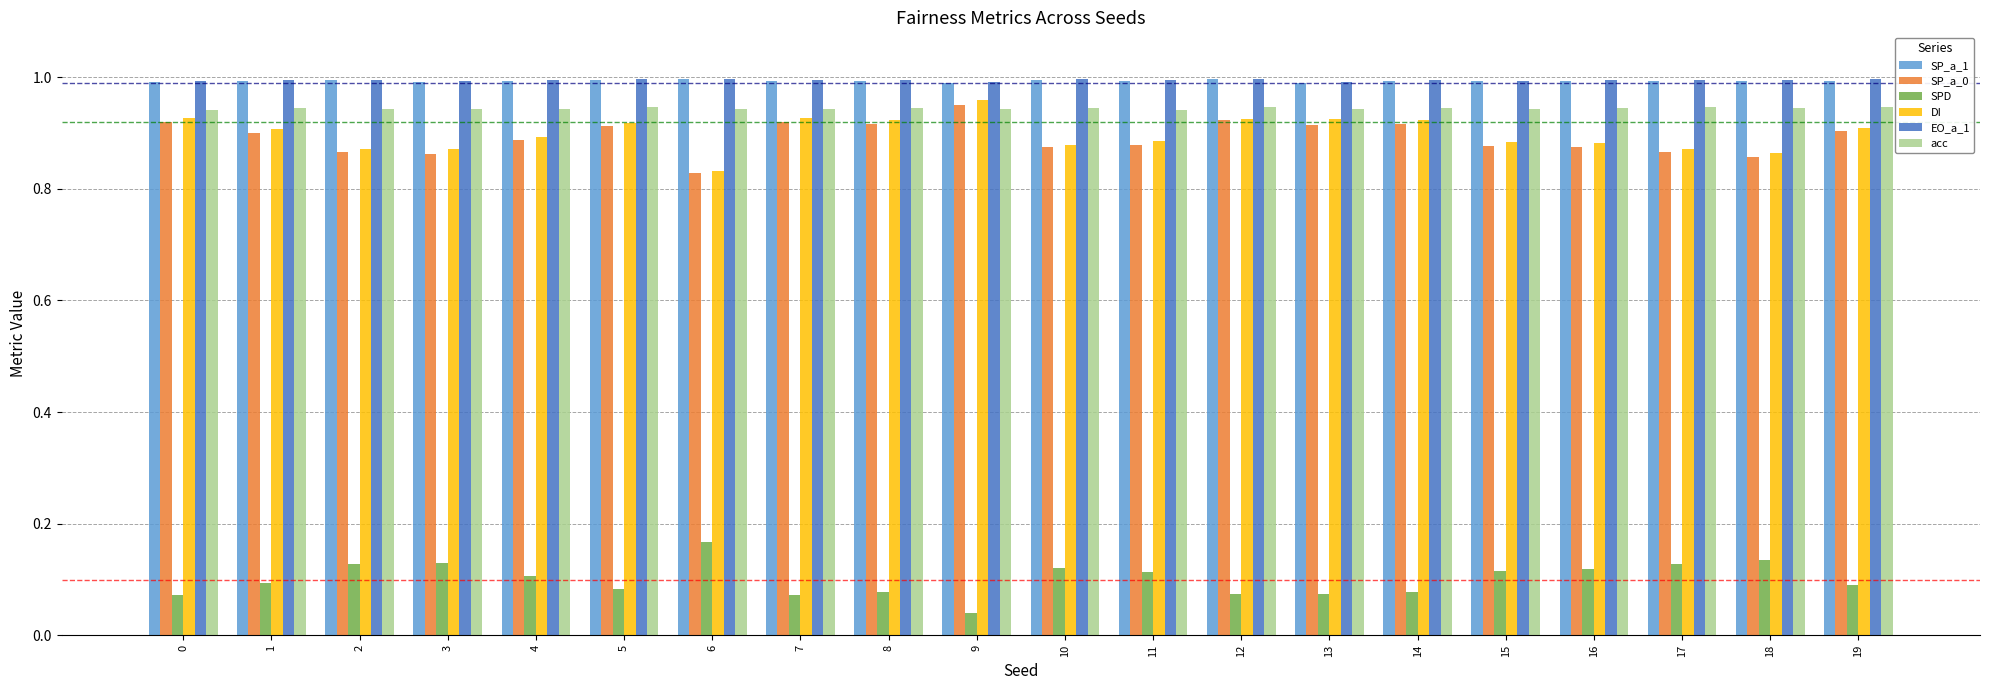

Which category has the lowest value across all series?

9